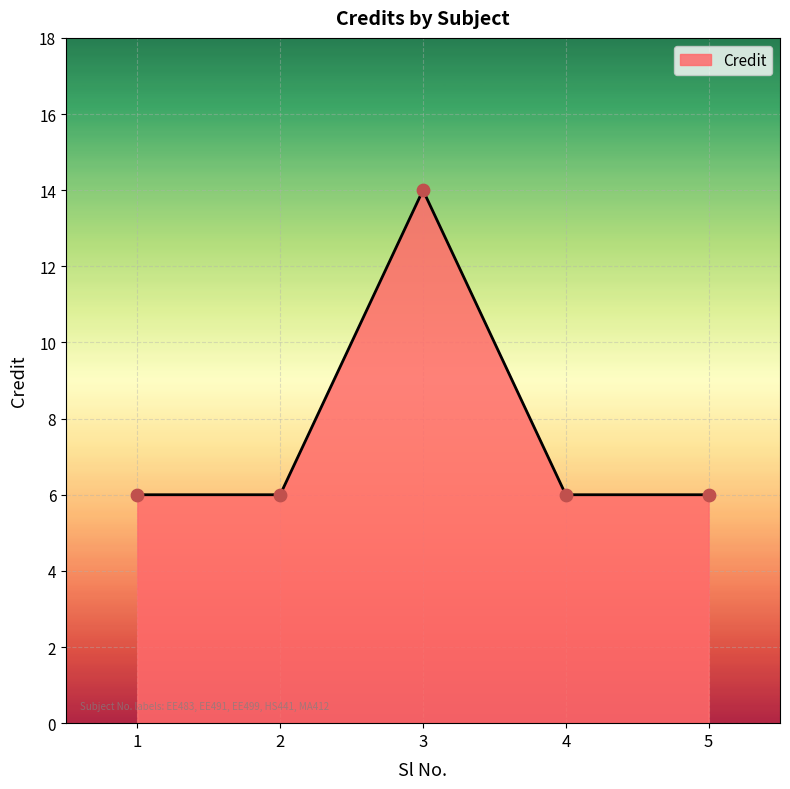

Between 2 and 3, which is larger?

3